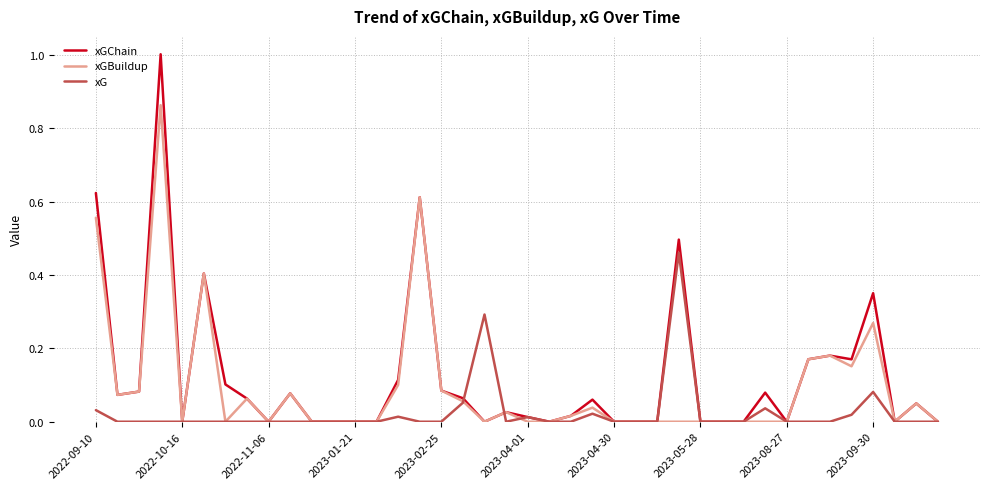

Which series has the widest spread of values?

xGChain